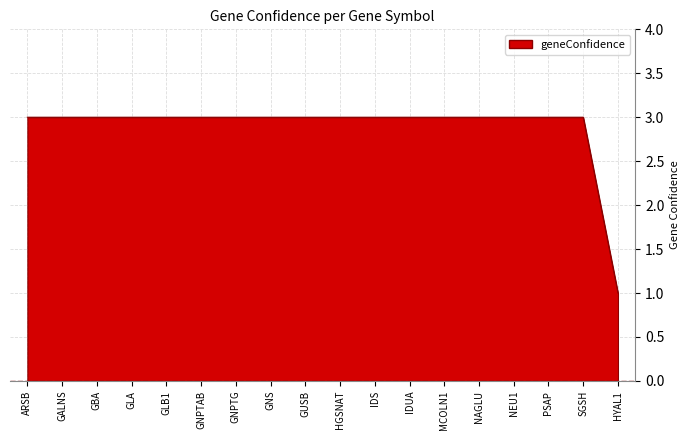

Reading left to right, what are all the values shown in this chart?

3	3	3	3	3	3	3	3	3	3	3	3	3	3	3	3	3	1